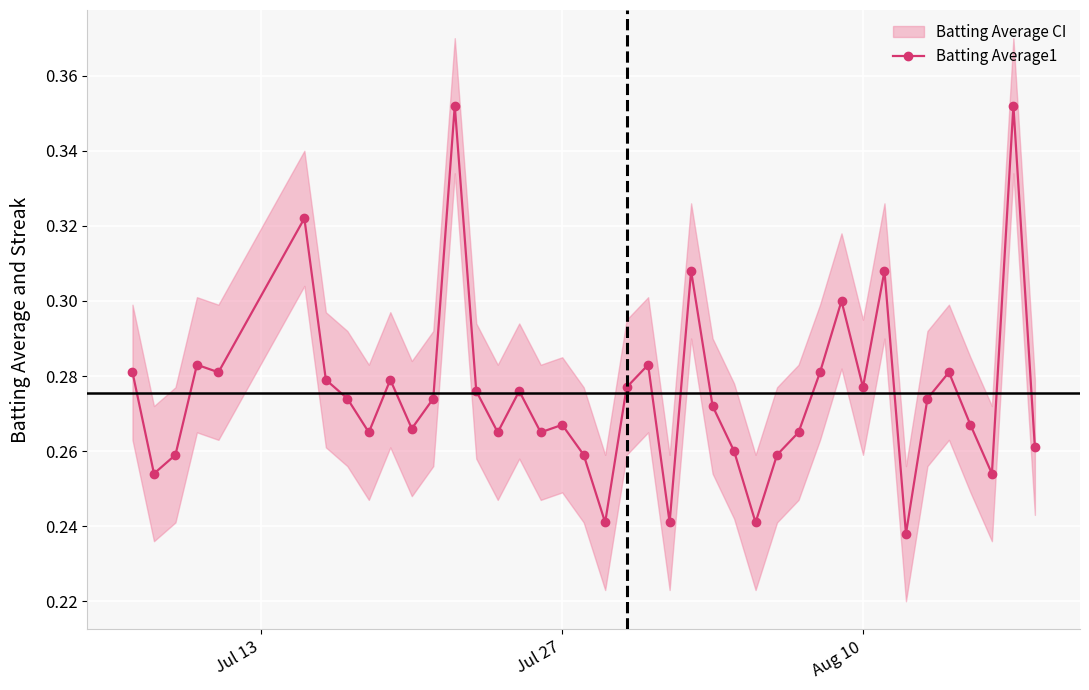

How many Batting Average1 values are between 0 and 1?

40